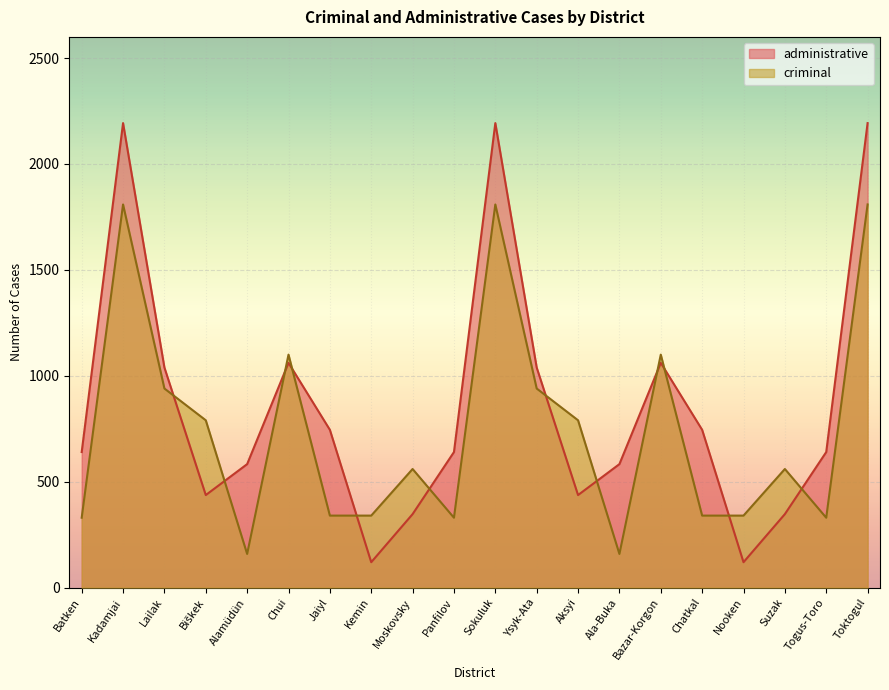

True or false: administrative has a value of 745 at Chatkal.

True